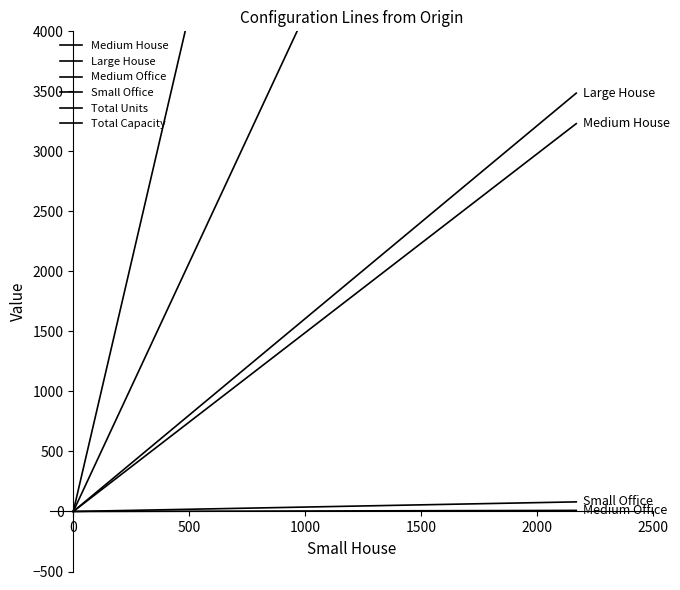

Is this an area chart (filled region under the line)?

No